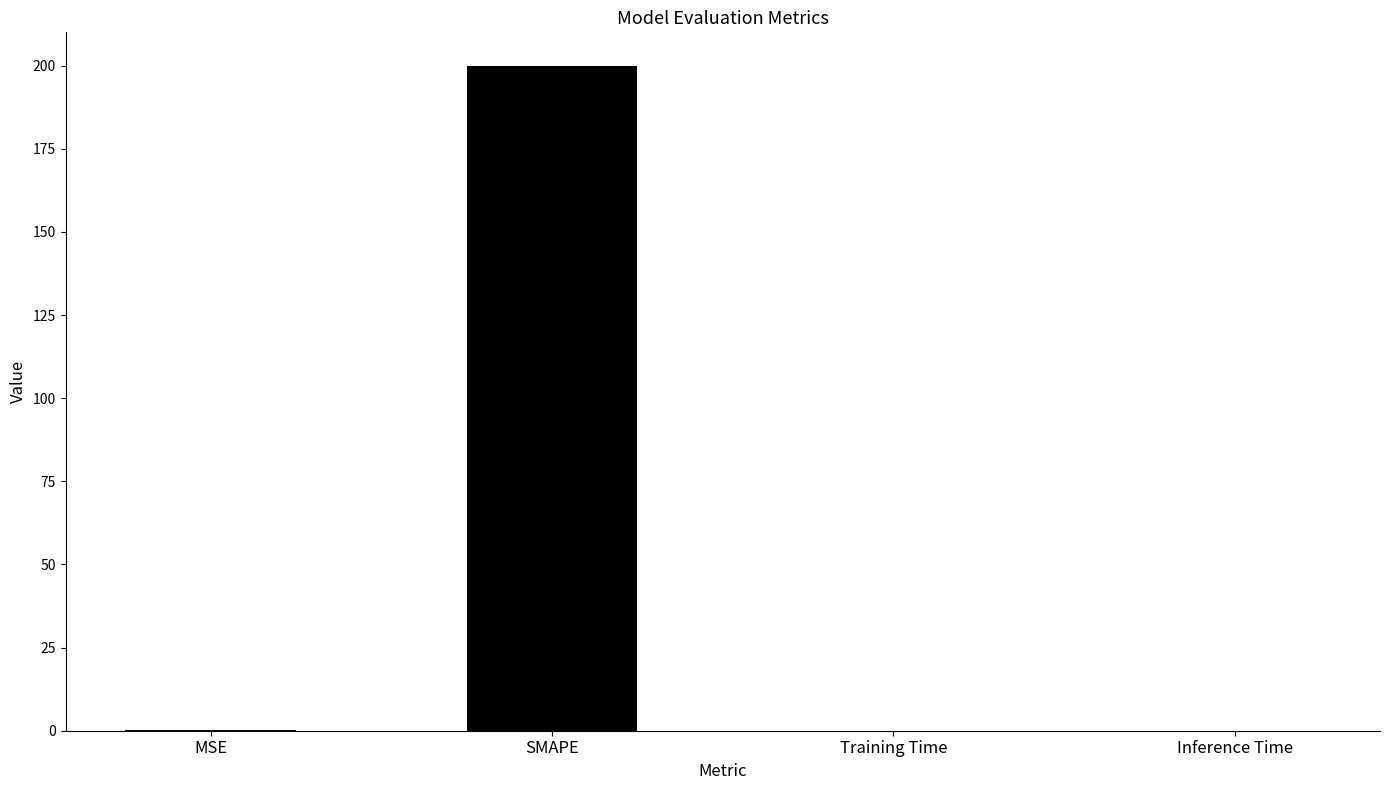

The value at SMAPE is 200.0. True or false?

True